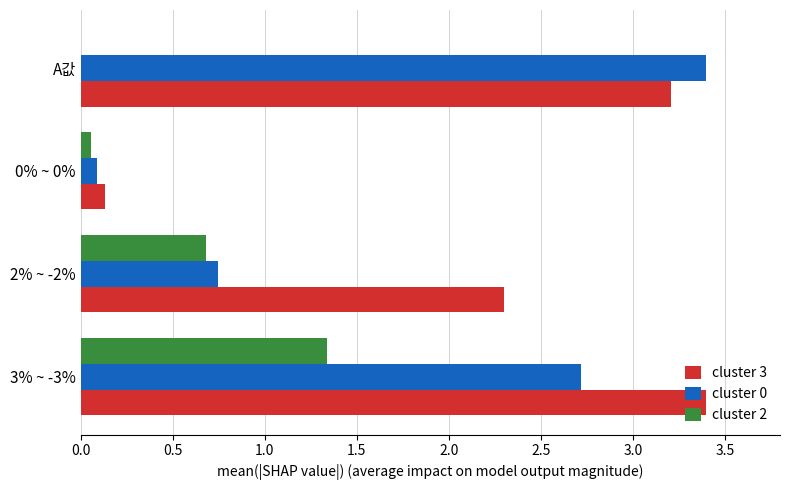

The cluster 2 series shows 0.9 at 3% ~ -3%. True or false?

False